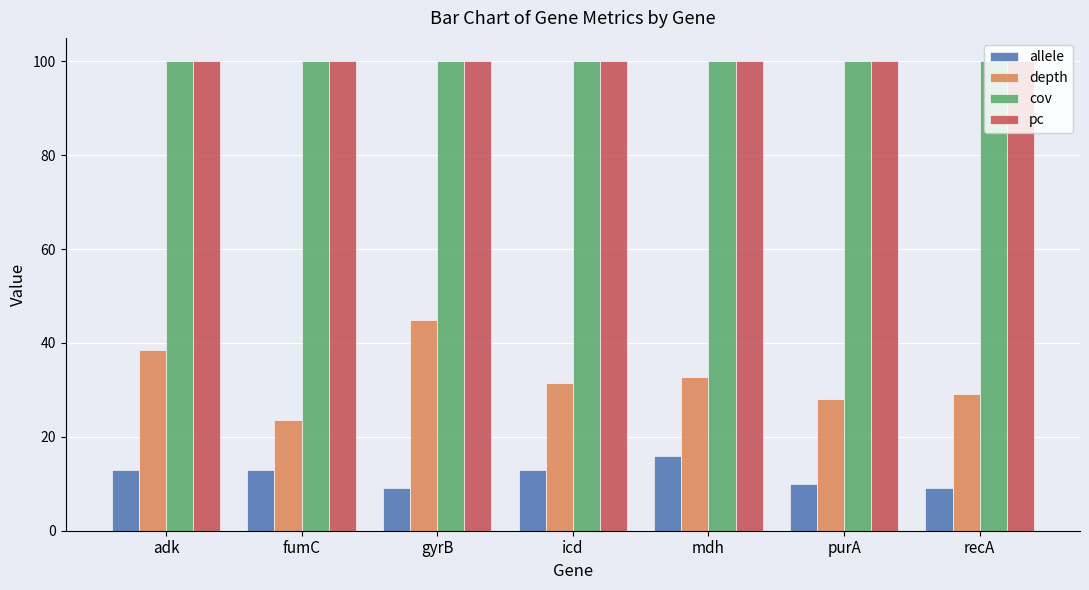

The depth series shows 28.1 at purA. True or false?

True